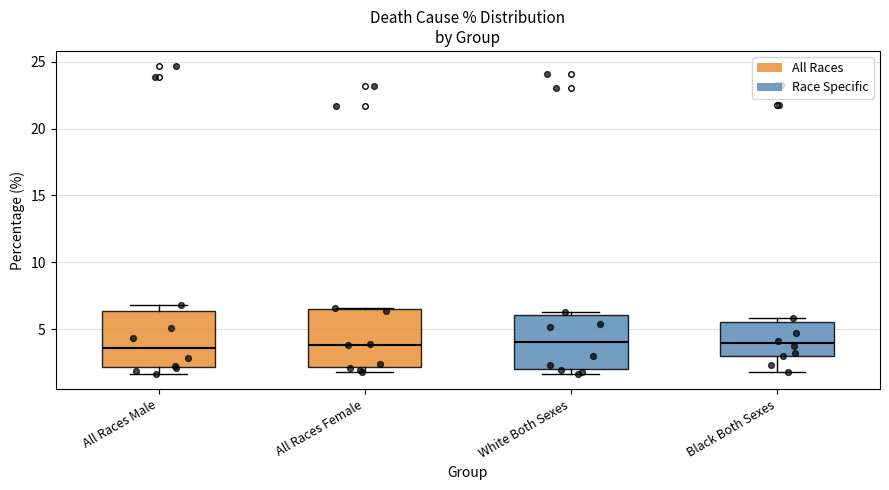

Where is the upper edge of the box for All Races Female on the y-axis? The values are not printed on the chart, so give them approximately, as read against the axis.

6.5